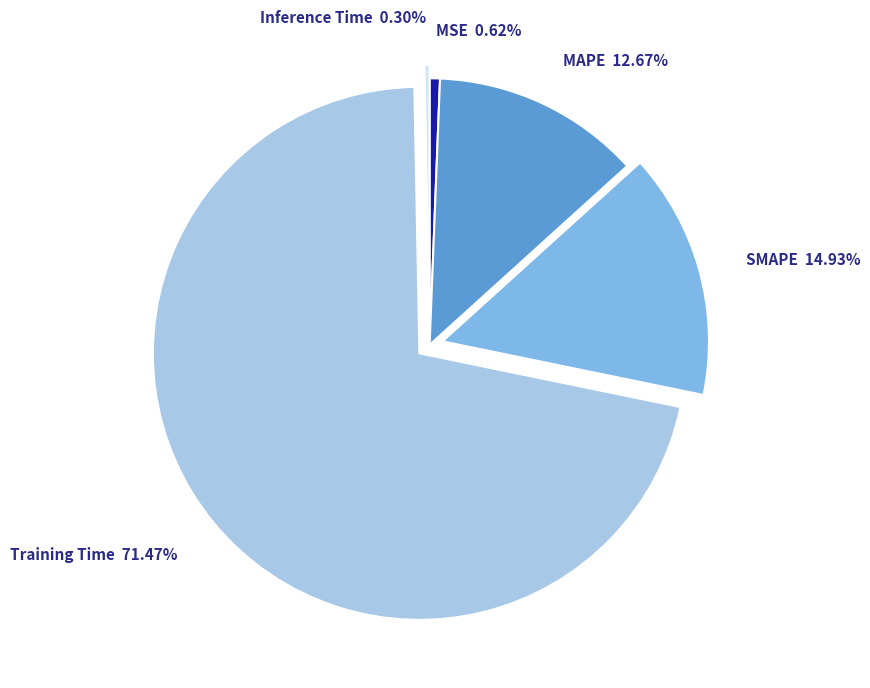

How much of the chart is everything except MSE?

99.4%